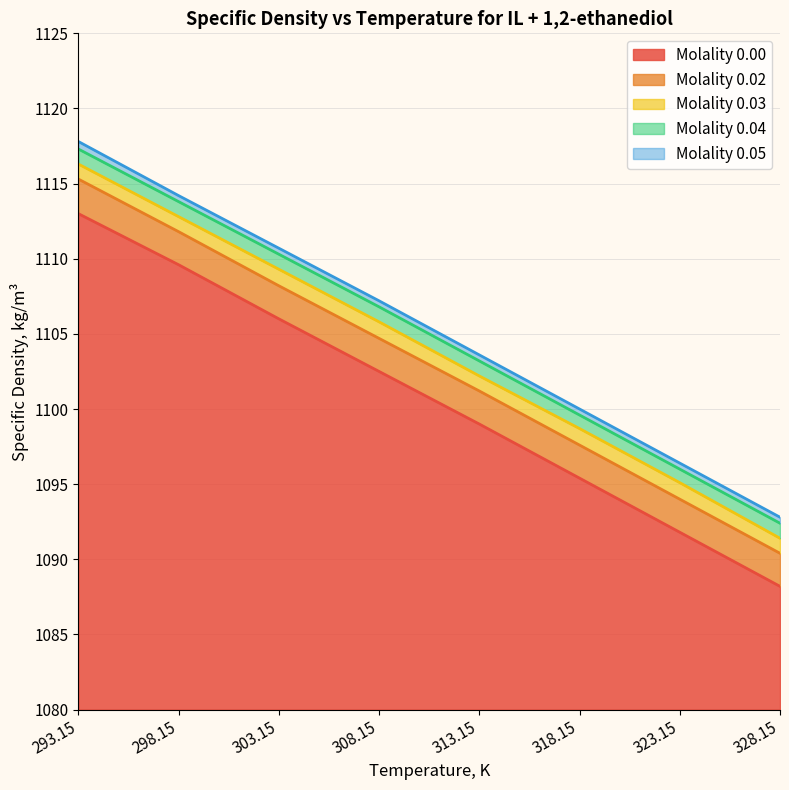

Reading left to right, list all the values displayed in this chart.

Molality 0.00: 293.15=1113.0	298.15=1109.6	303.15=1106.0	308.15=1102.5	313.15=1099.0	318.15=1095.4	323.15=1091.8	328.15=1088.2
Molality 0.02: 293.15=1115.3	298.15=1111.8	303.15=1108.2	308.15=1104.7	313.15=1101.2	318.15=1097.6	323.15=1094.0	328.15=1090.4
Molality 0.03: 293.15=1116.3	298.15=1112.8	303.15=1109.3	308.15=1105.8	313.15=1102.2	318.15=1098.7	323.15=1095.1	328.15=1091.4
Molality 0.04: 293.15=1117.3	298.15=1113.8	303.15=1110.3	308.15=1106.8	313.15=1103.2	318.15=1099.6	323.15=1096.0	328.15=1092.4
Molality 0.05: 293.15=1117.8	298.15=1114.2	303.15=1110.7	308.15=1107.2	313.15=1103.6	318.15=1100.0	323.15=1096.4	328.15=1092.8